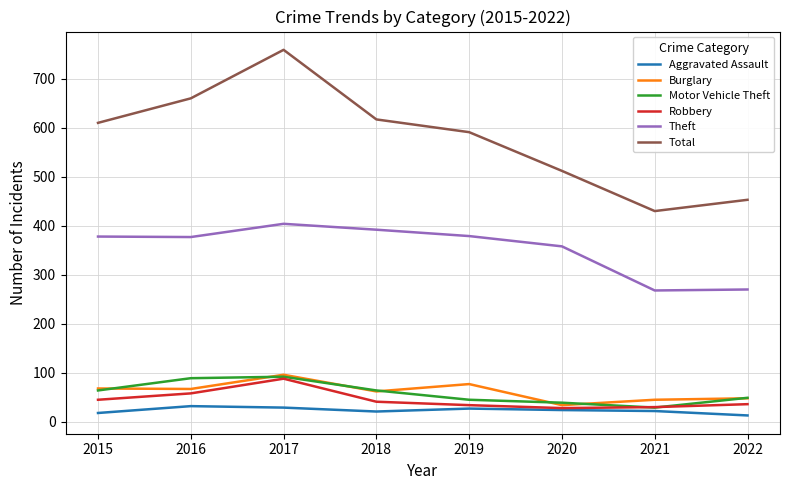

What is the lowest value of the Total series?

430